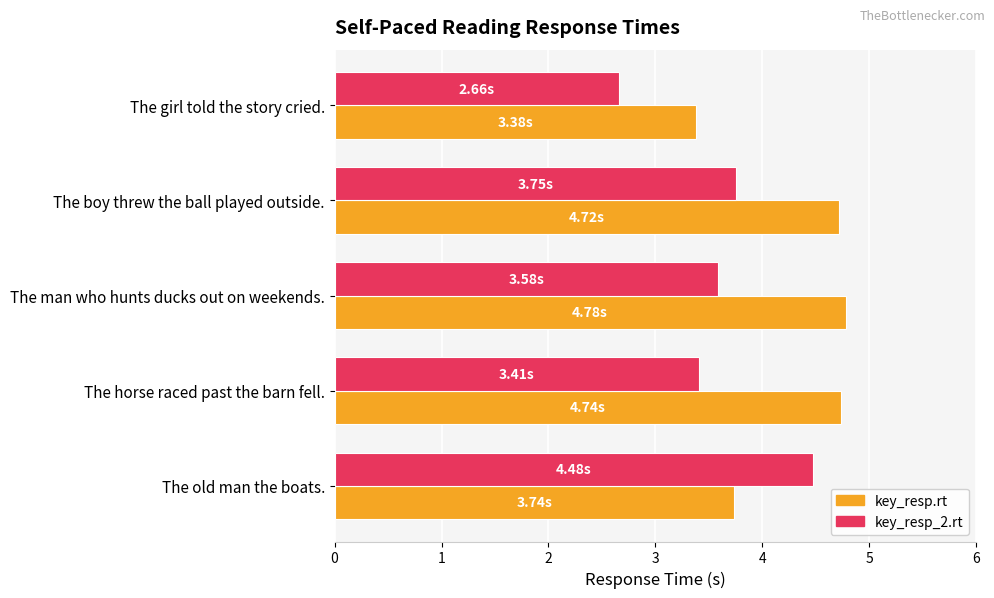

At which category is the sum across all series the highest?

The boy threw the ball played outside.